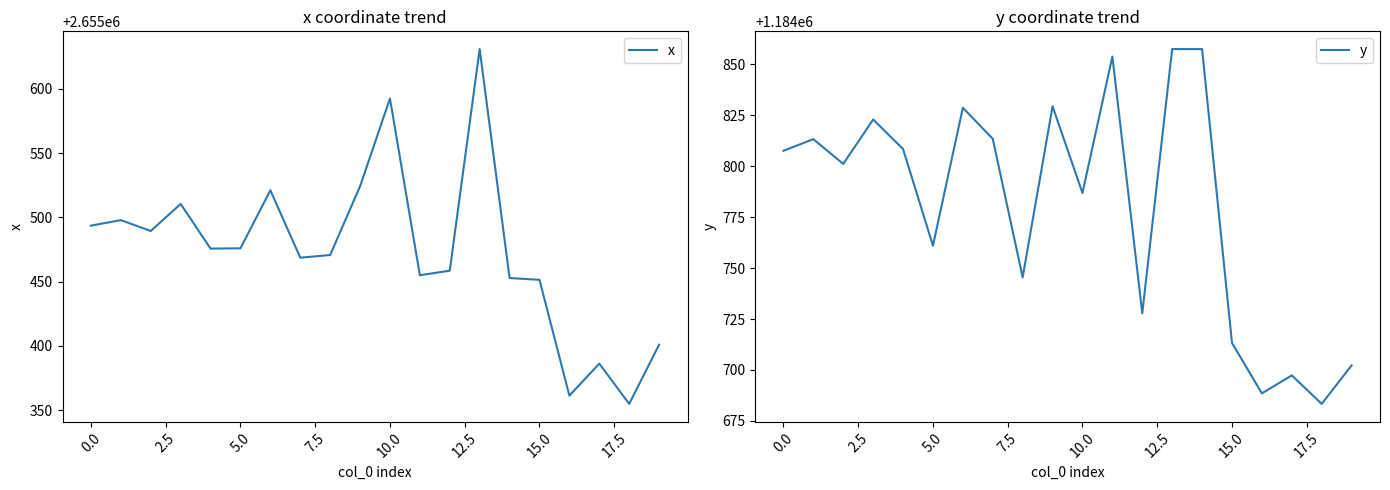

True or false: x has a value of 2655493.5 at 0.0.

True